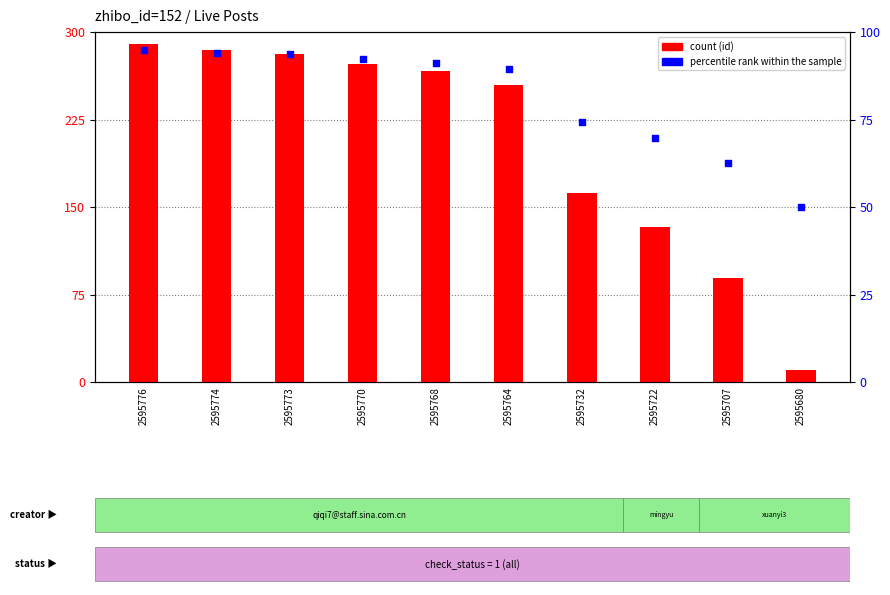

What is the total value across all series at 2595776?

385.0